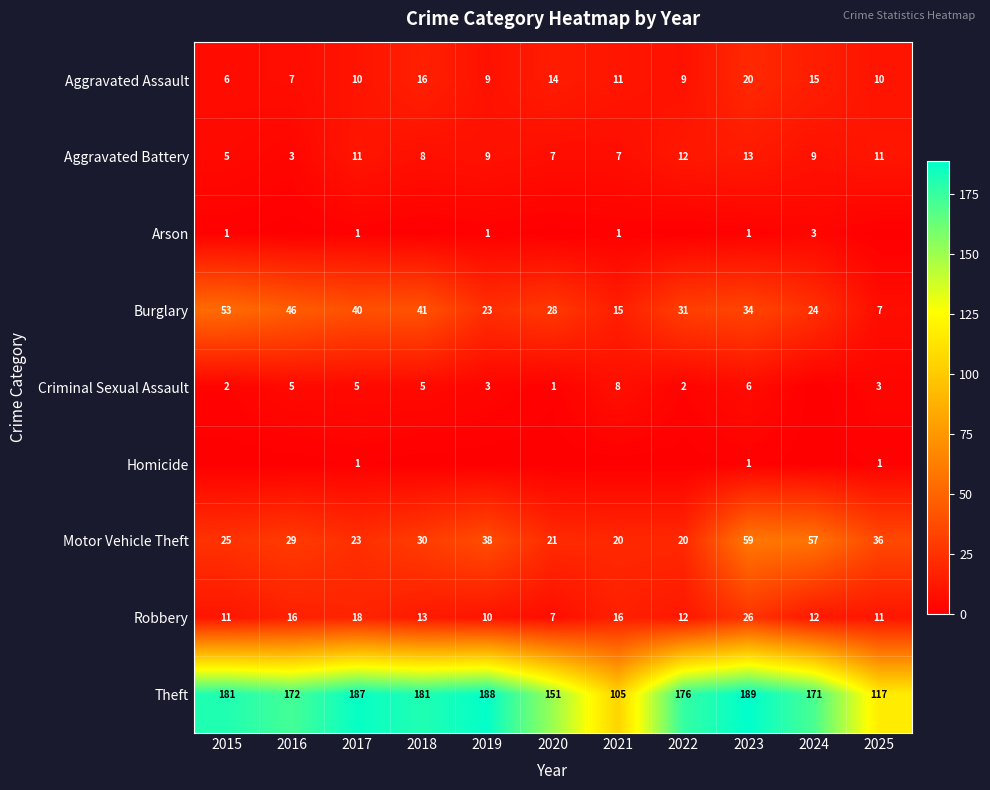

Which category has the highest value across all series?

2023